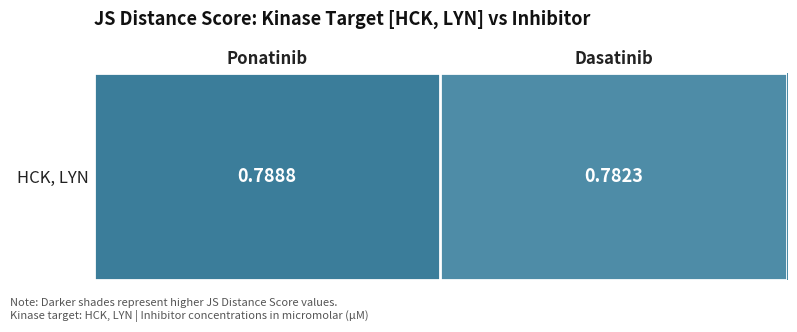

Read the value at Dasatinib.

0.8